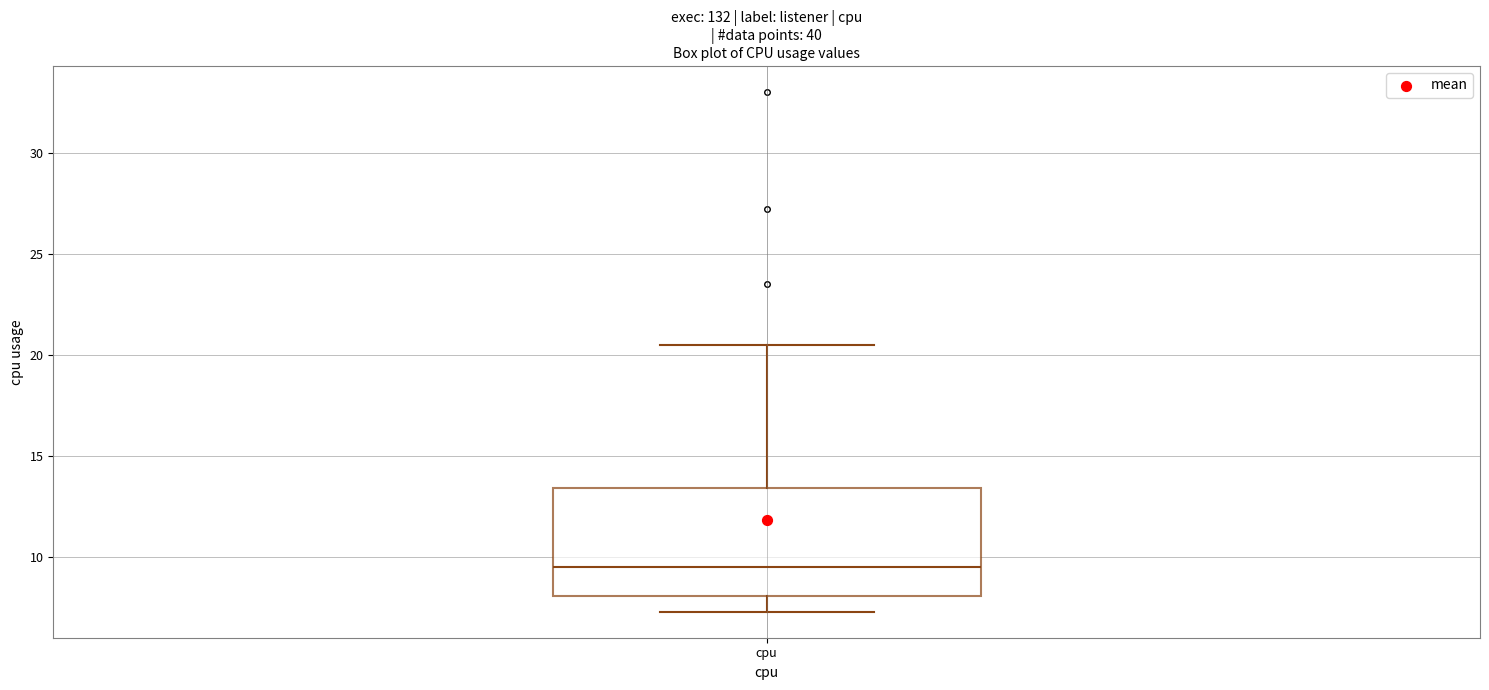

Transcribe this box plot: give where the median line is, the range the box spans, and where the two whiskers end, as read against the y-axis. The values are not printed on the chart, so give them approximately, as read against the axis.

median 9.5, box 8.0 to 13.5, whiskers 7.5 to 20.5